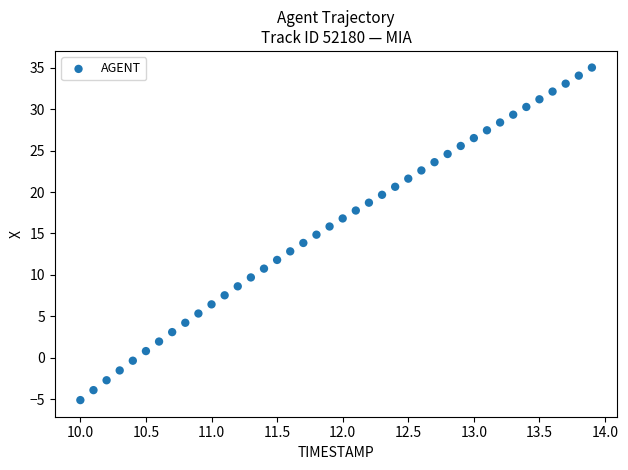

What is the range of X values (max minus min)?

3.9